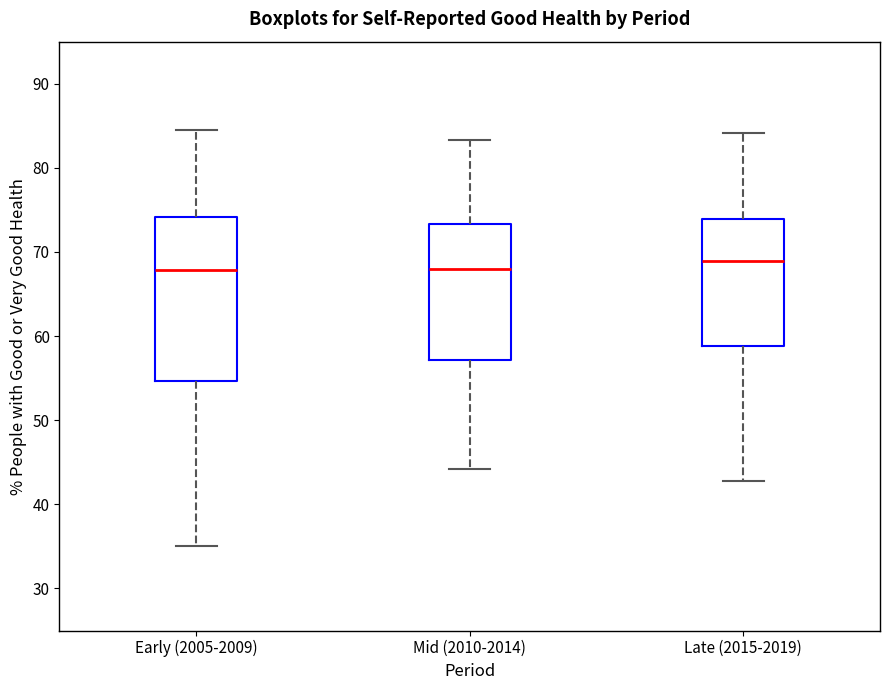

Reading left to right, transcribe this box plot: for each box, give where its median line is, the range the box spans, and where its two whiskers end, as read against the y-axis. The values are not printed on the chart, so give them approximately, as read against the axis.

Early (2005-2009): median 68, box 55 to 74, whiskers 35 to 85
Mid (2010-2014): median 68, box 57 to 73, whiskers 44 to 83
Late (2015-2019): median 69, box 59 to 74, whiskers 43 to 84